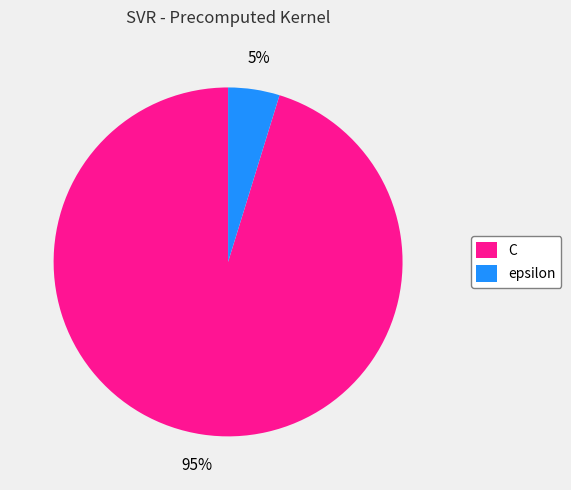

What percentage is the epsilon slice, to the nearest percent?

5%